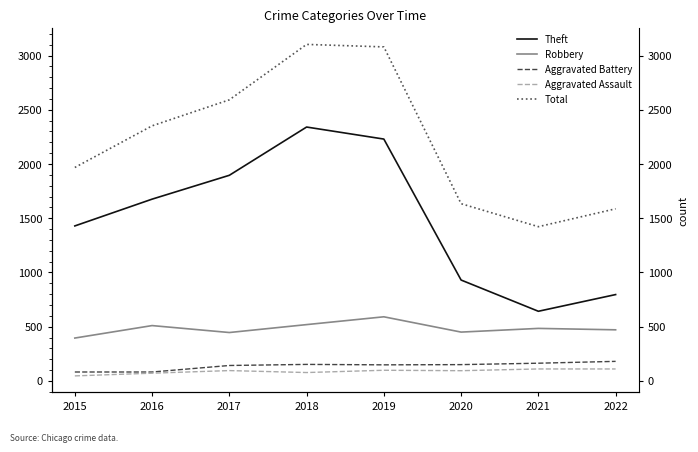

Which category has the highest value across all series?

2018